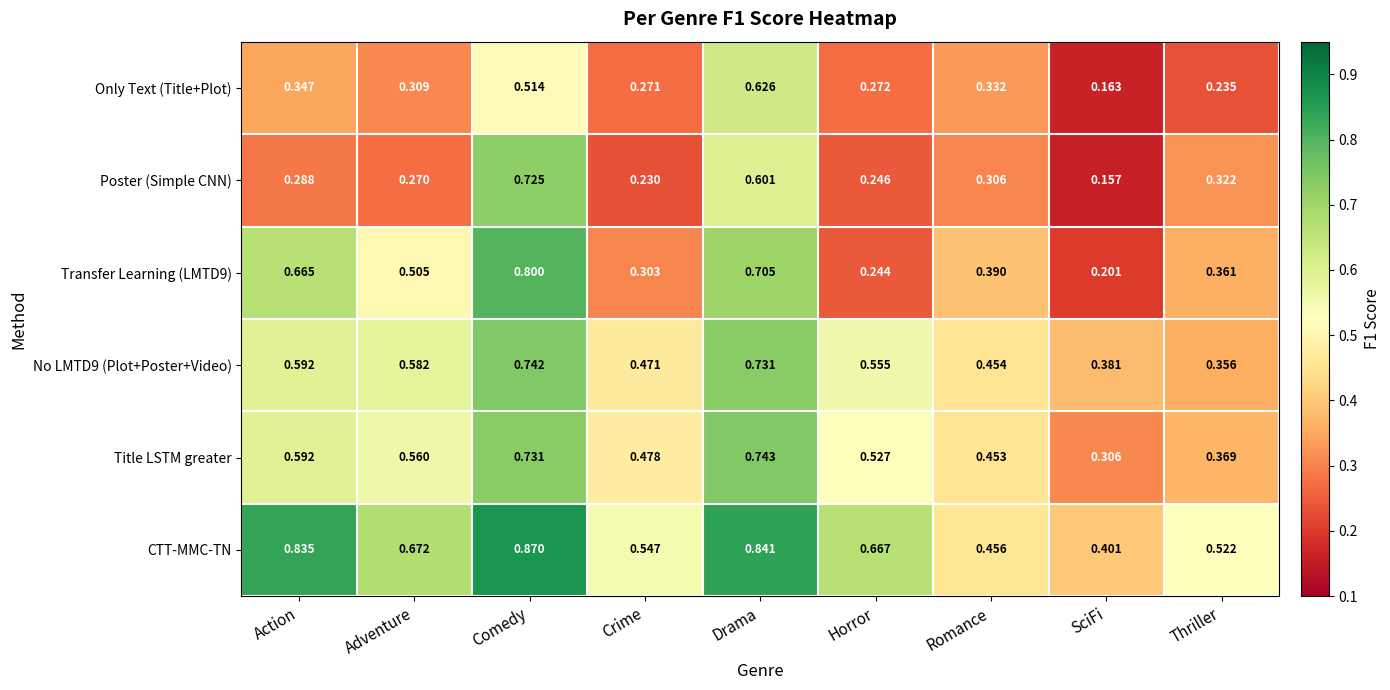

Where is Title LSTM greater nearest to the value 0?

SciFi